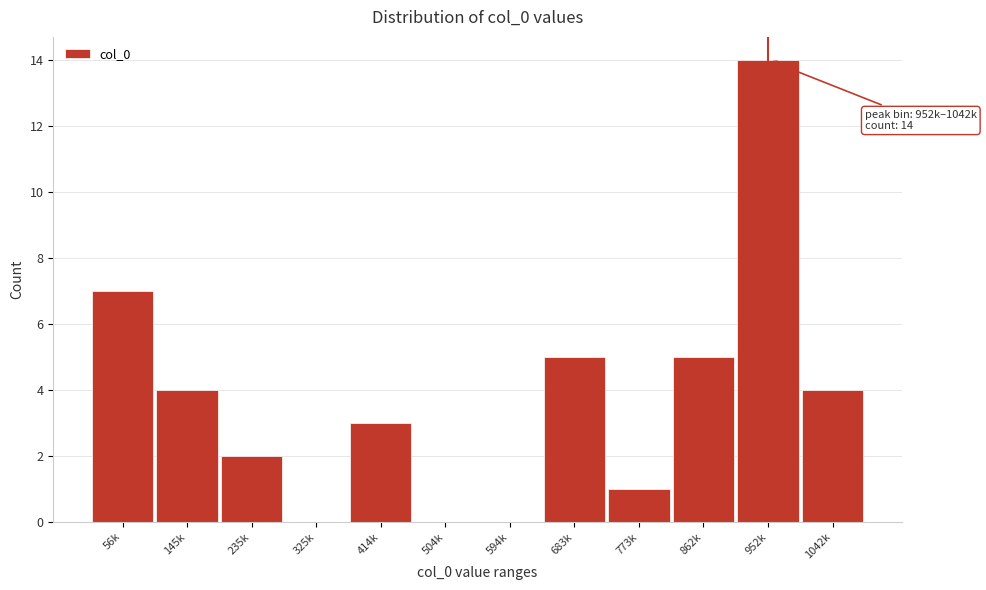

Reading left to right, transcribe all the data shown in this chart.

56k=7	145k=4	235k=2	325k=0	414k=3	504k=0	594k=0	683k=5	773k=1	862k=5	952k=14	1042k=4